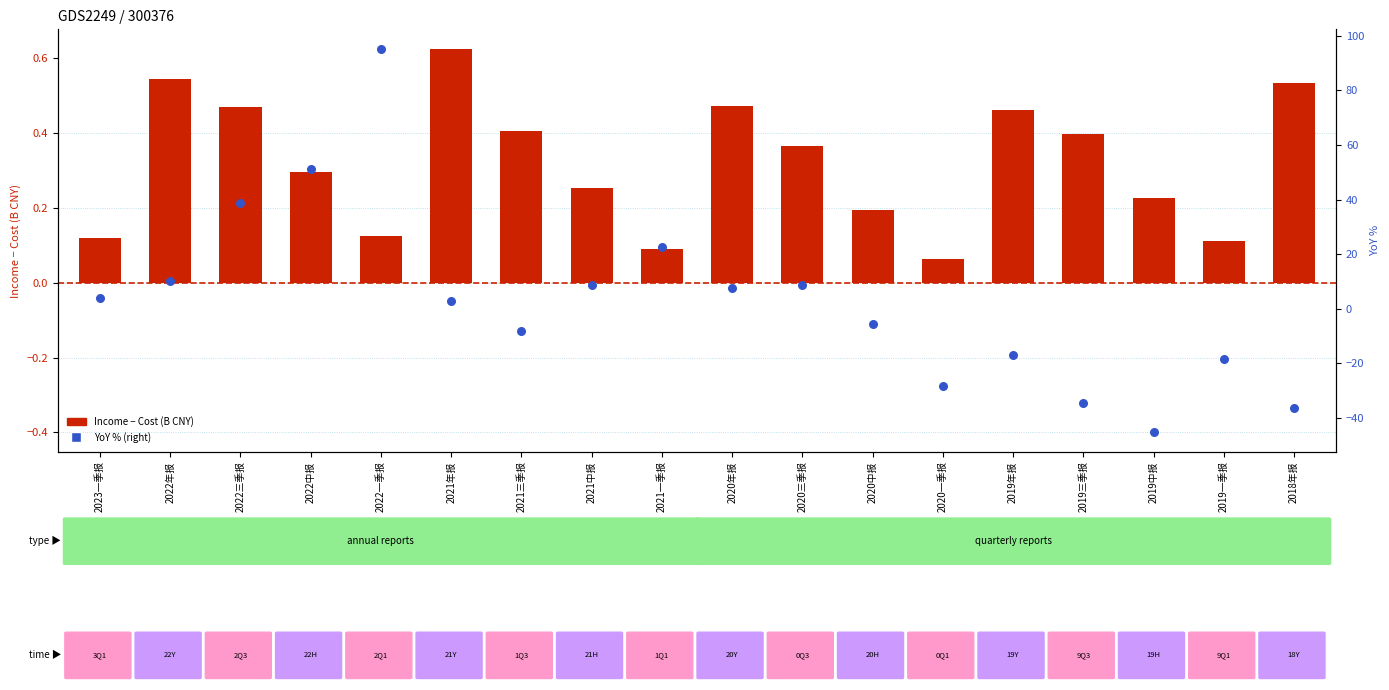

Which series has the largest total across all categories?

YoY % (right)